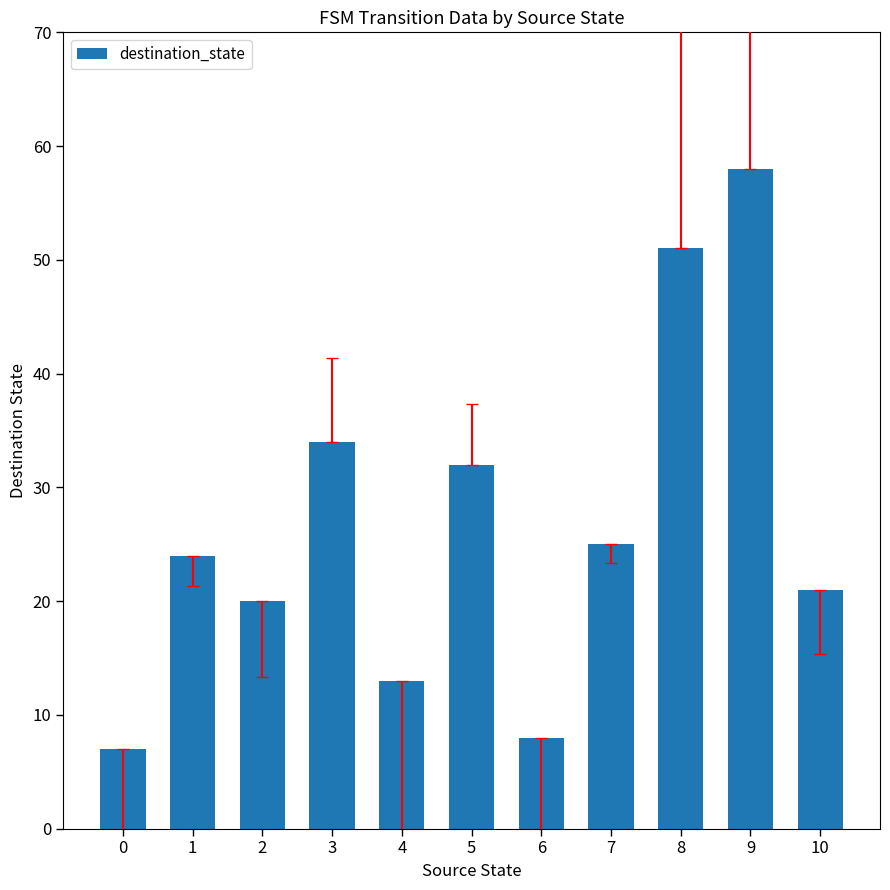

The value at 8 is 51. True or false?

True